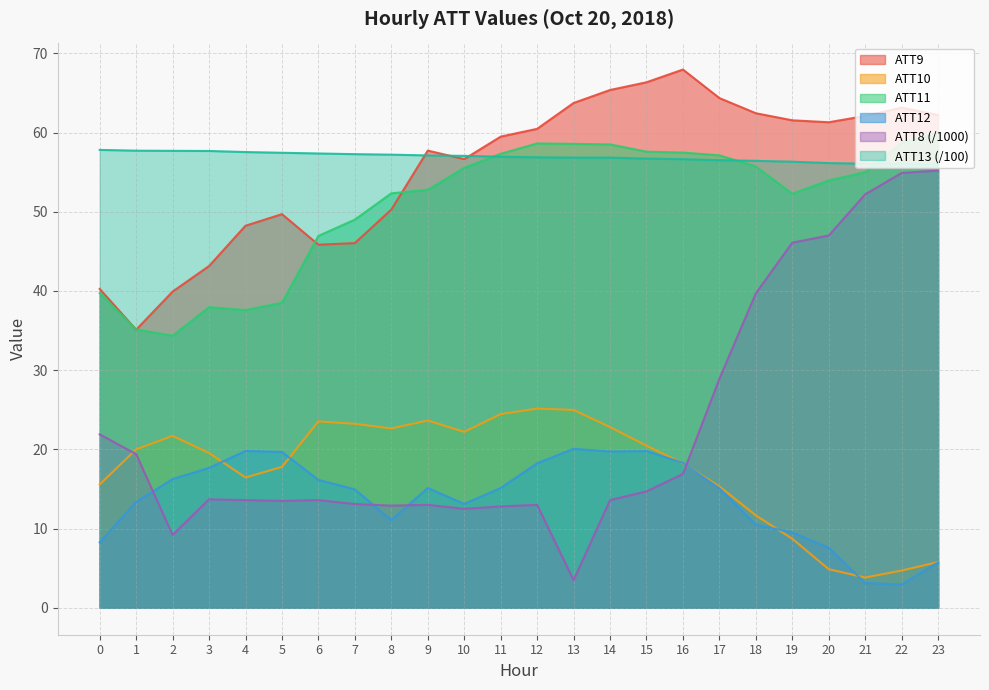

True or false: ATT11 and ATT8 cross at least once.

False